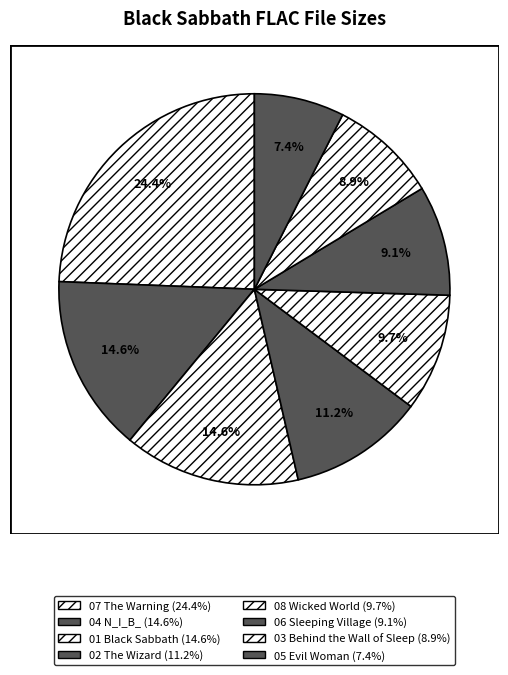

Rank the categories by value from highest to lowest.

07 The Warning.flac, 04 N_I_B_.flac, 01 Black Sabbath.flac, 02 The Wizard.flac, 08 Wicked World.flac, 06 Sleeping Village.flac, 03 Behind the Wall of Sleep.flac, 05 Evil Woman.flac